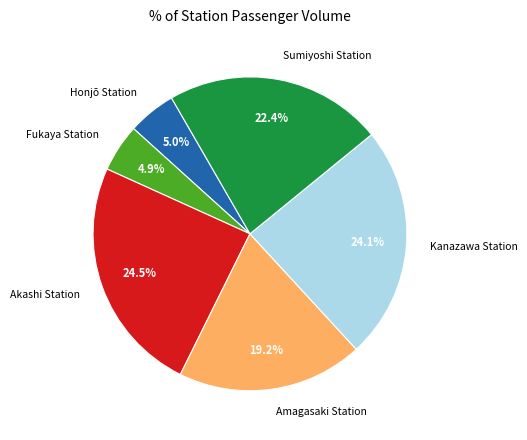

Is Fukaya Station the majority of the pie?

No